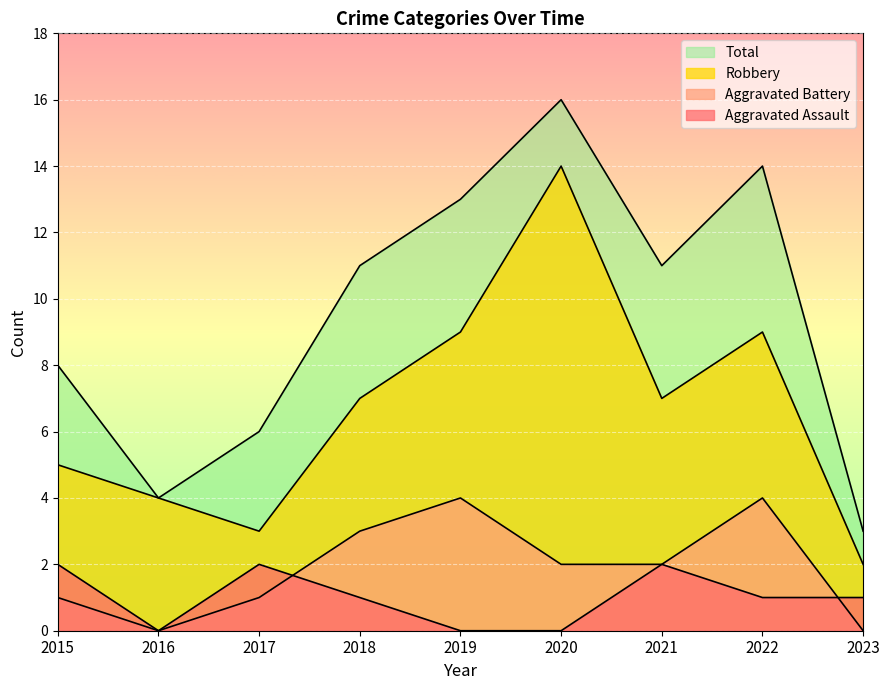

Reading left to right, what are all the values shown in this chart?

Aggravated Assault: 2	0	2	1	0	0	2	1	1
Aggravated Battery: 1	0	1	3	4	2	2	4	0
Robbery: 5	4	3	7	9	14	7	9	2
Total: 8	4	6	11	13	16	11	14	3